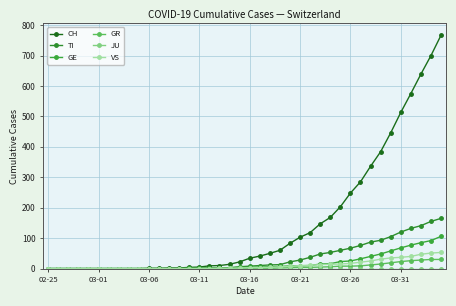

What is the difference between the maximum and minimum values in the GR series?

30